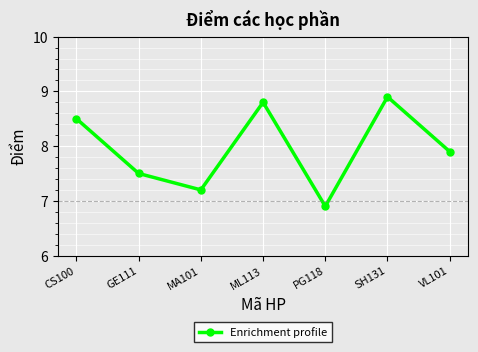

What is the average value?

8.0